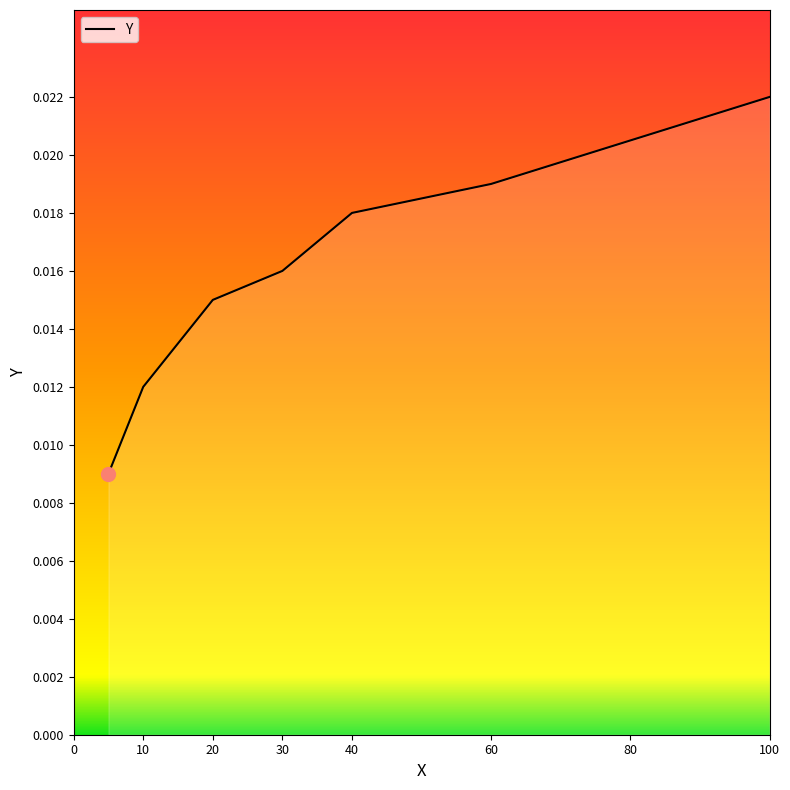

True or false: the data has more than 1 interior local peaks.

False